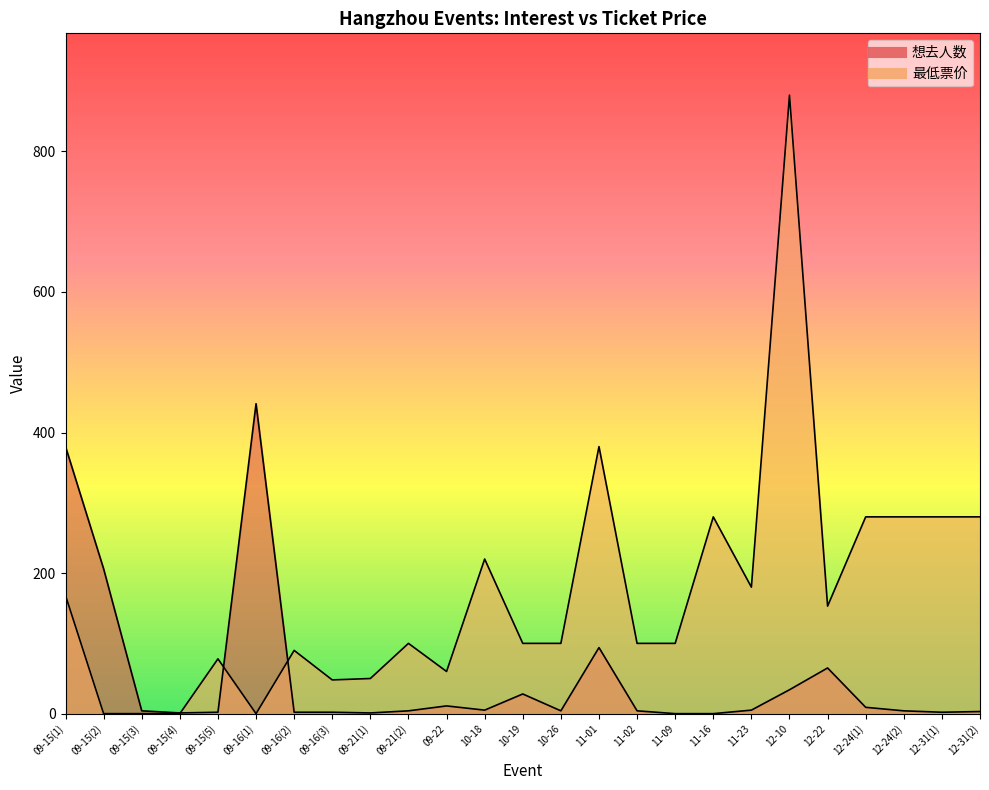

What is the highest value of the 最低票价 series?

880